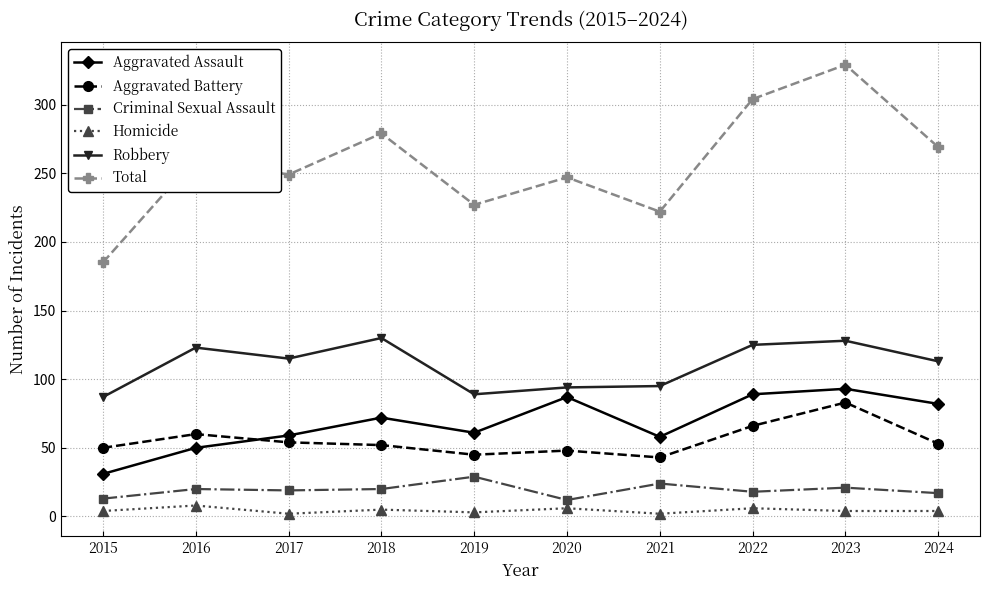

Is this an area chart (filled region under the line)?

No